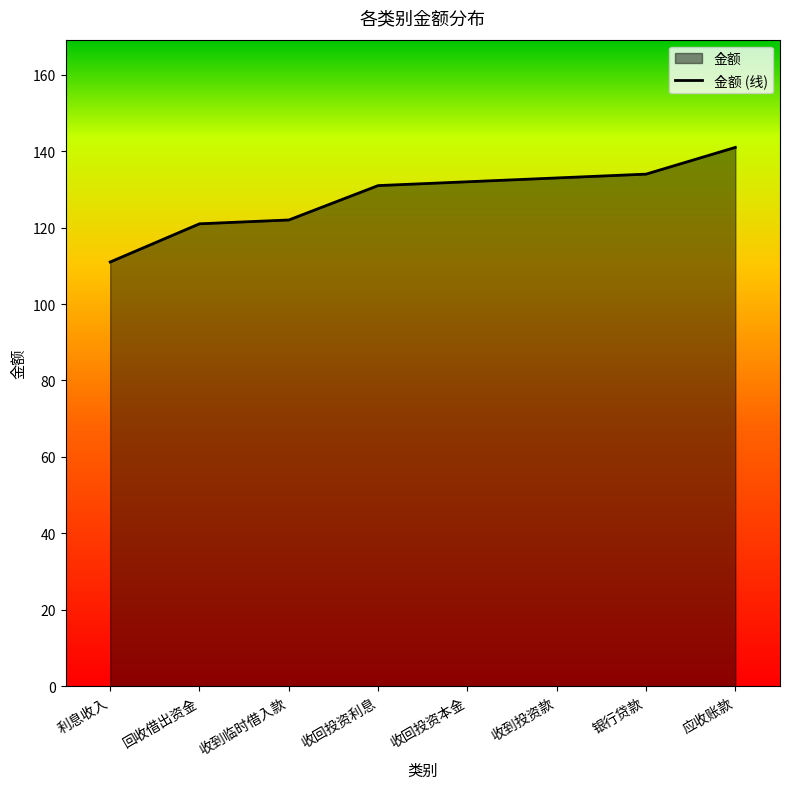

Rank the categories by value from lowest to highest.

利息收入, 回收借出资金, 收到临时借入款, 收回投资利息, 收回投资本金, 收到投资款, 银行贷款, 应收账款